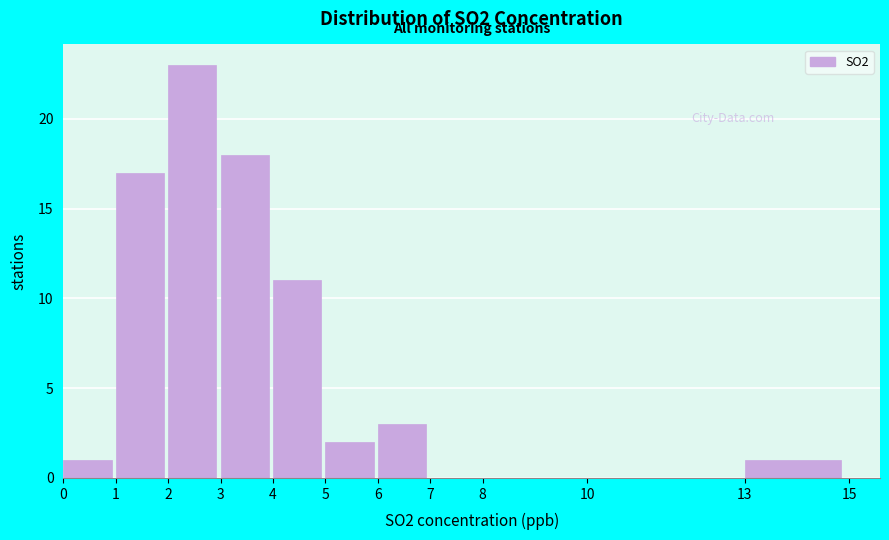

Reading left to right, transcribe this chart: for each bar, give the range it covers on the x-axis and its height. The values are not printed on the chart, so give them approximately, as read against the axis.

0 to 1: 1
1 to 2: 17
2 to 3: 23
3 to 4: 18
4 to 5: 11
5 to 6: 2
6 to 7: 3
7 to 8: 0
8 to 10: 0
10 to 13: 0
13 to 15: 1